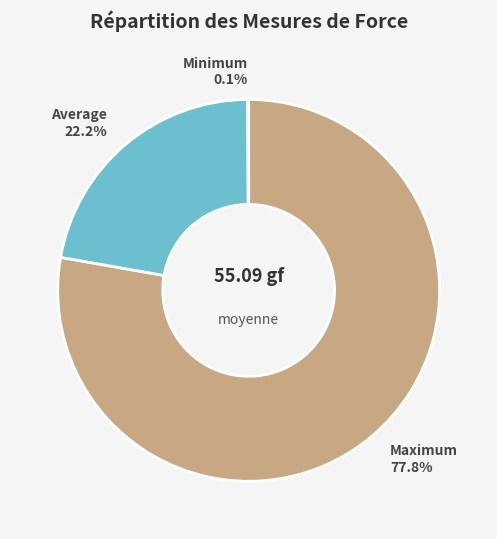

To the nearest percent, what portion does Average represent?

22%